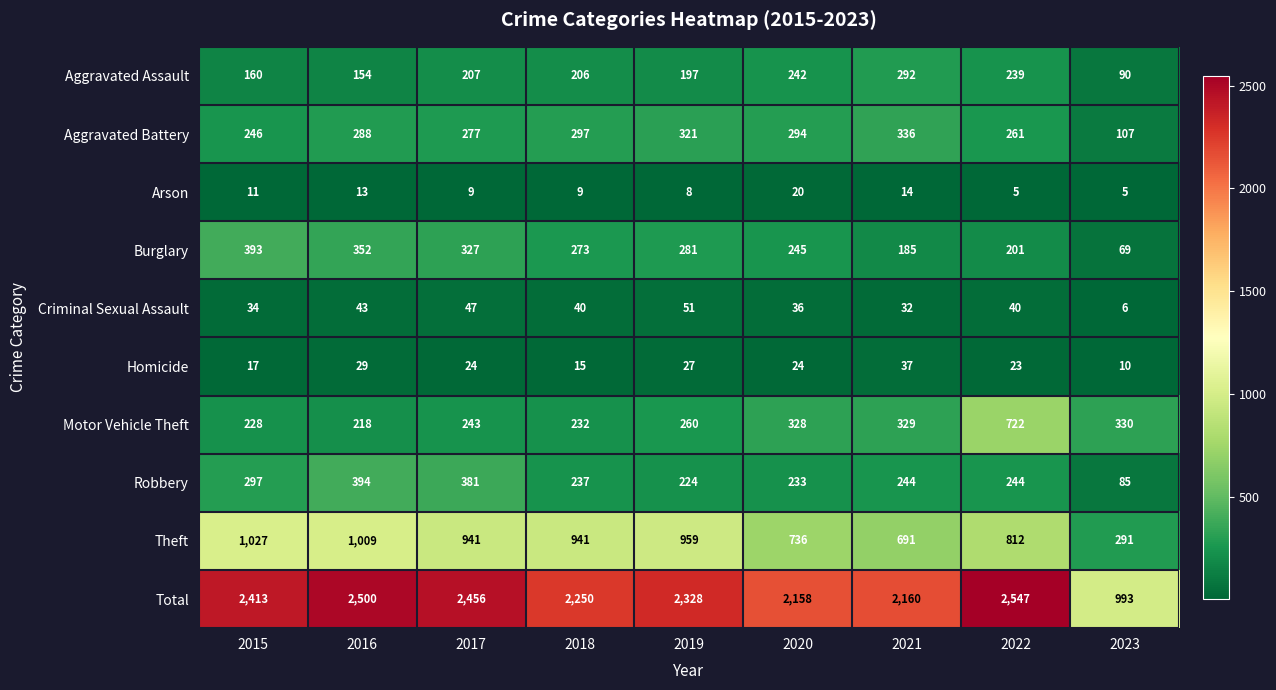

At which category does the chart reach its peak across all series?

2022